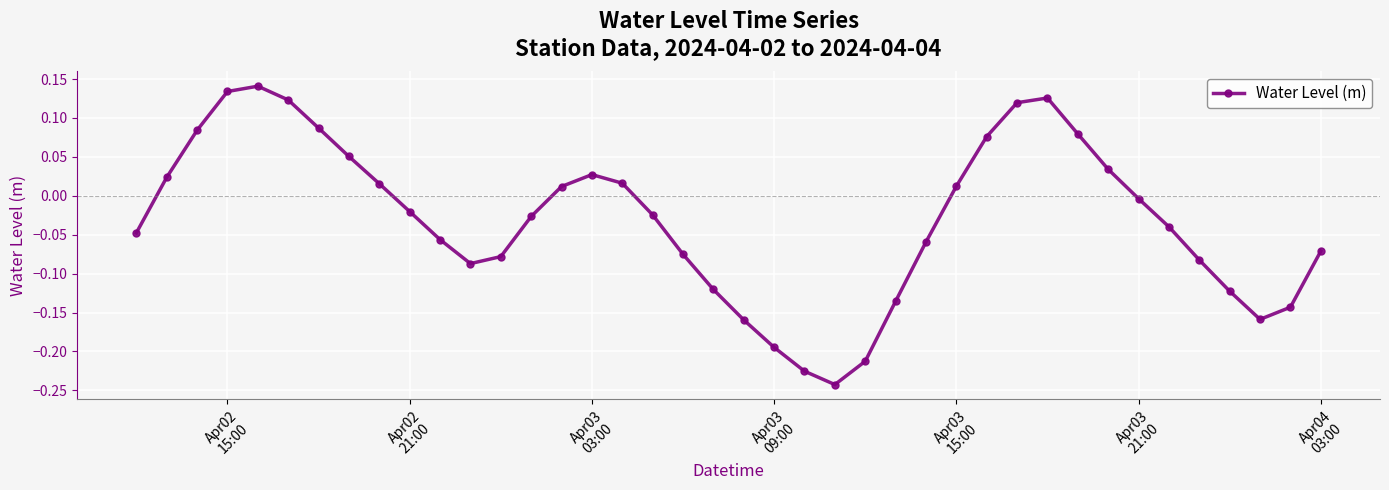

What is the difference between the second highest and minimum values?

0.4